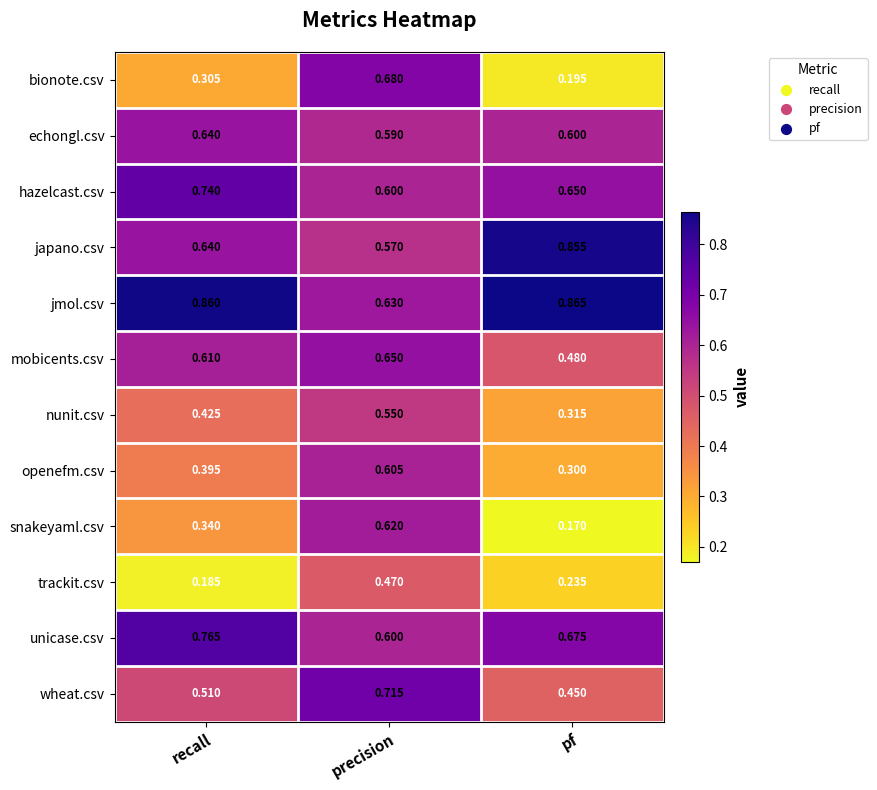

Which label corresponds to the smallest value in the chart?

pf